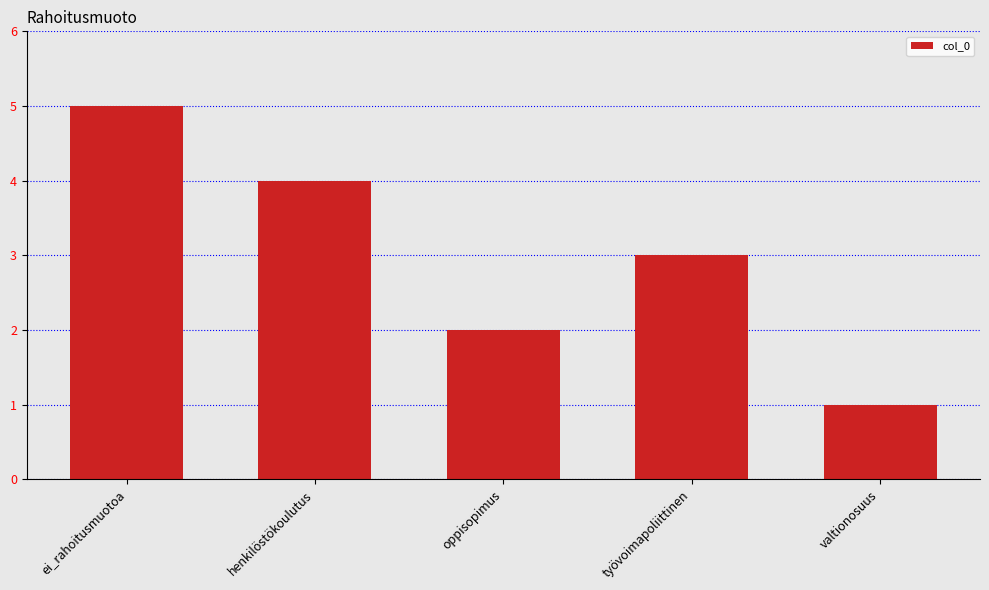

What is the label of the 4th bar from the right?

henkilöstökoulutus